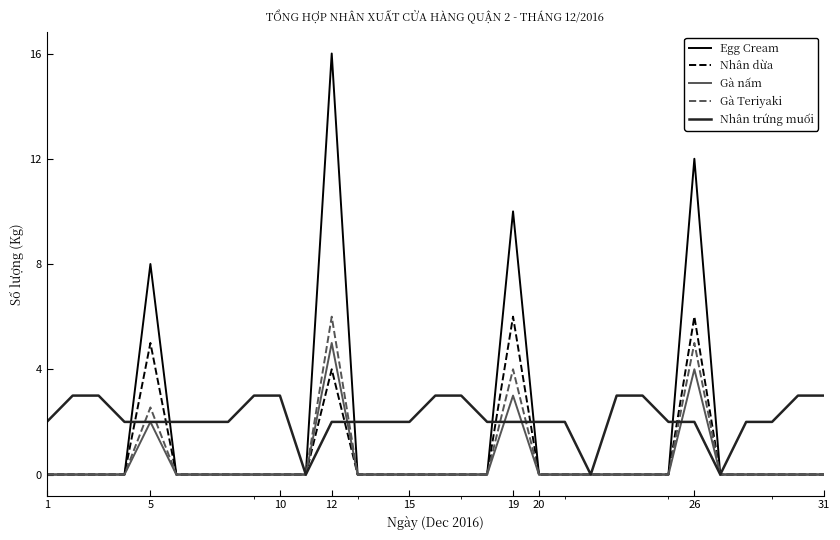

Which series has the largest range (max minus min)?

Egg Cream